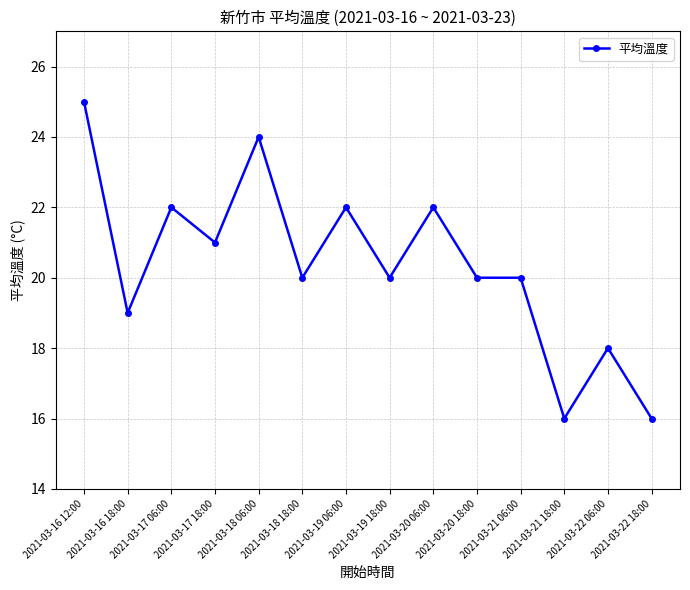

What is the approximate value at 2021-03-16 18:00?

19